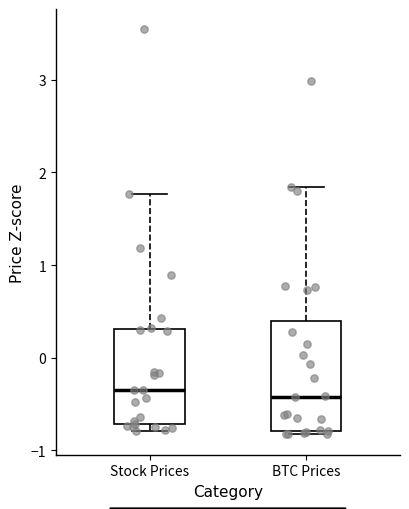

Reading left to right, transcribe this box plot: for each box, give where its median line is, the range the box spans, and where its two whiskers end, as read against the y-axis. The values are not printed on the chart, so give them approximately, as read against the axis.

Stock Prices: median -0.4, box -0.7 to 0.3, whiskers -0.8 to 1.8
BTC Prices: median -0.4, box -0.8 to 0.4, whiskers -0.8 (just below the box's lower edge) to 1.8